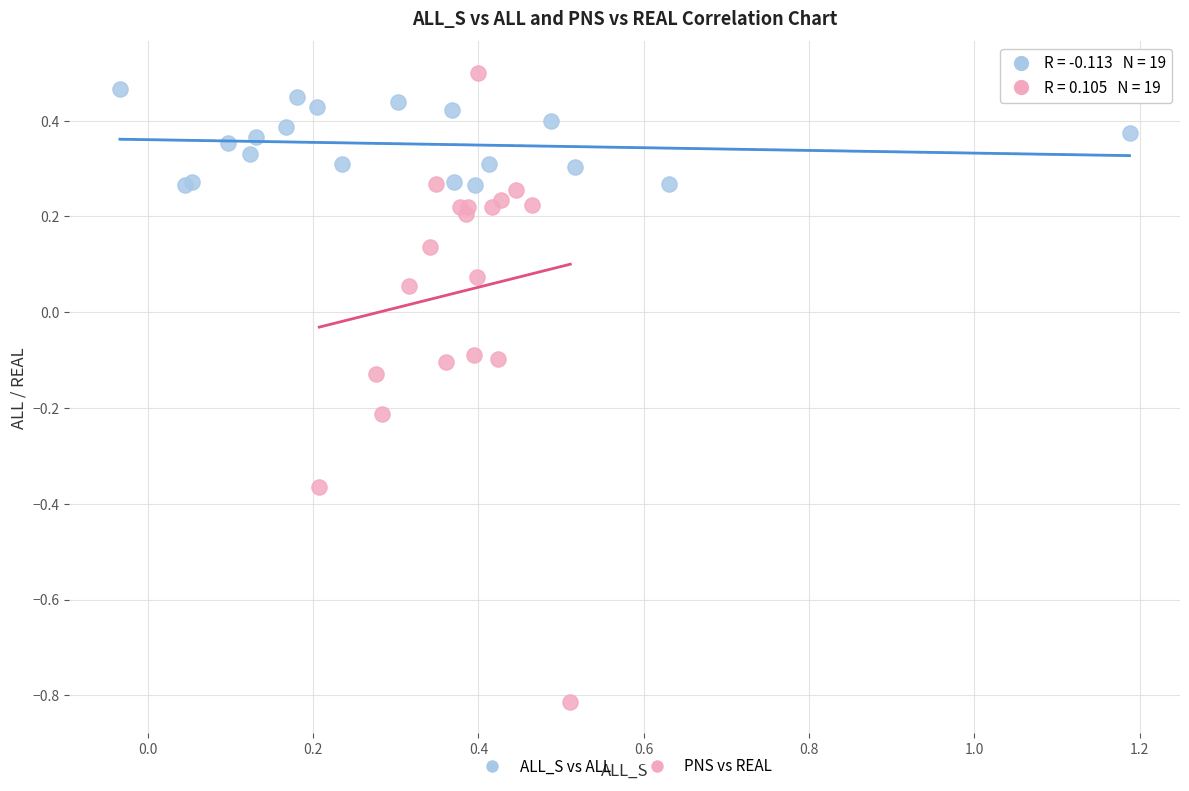

Which series has the largest Y range (max minus min)?

PNS vs REAL